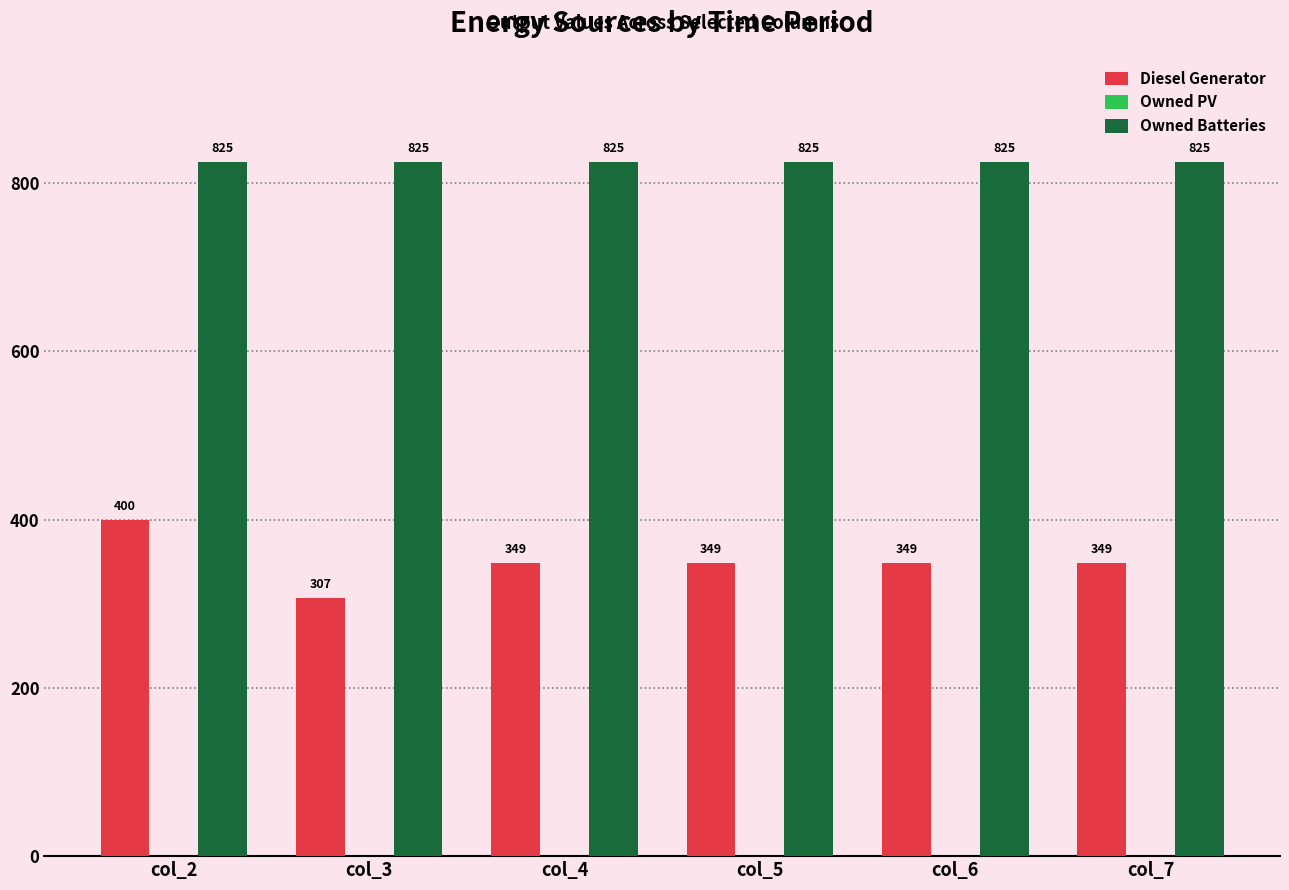

How many bars are there in each group?

2